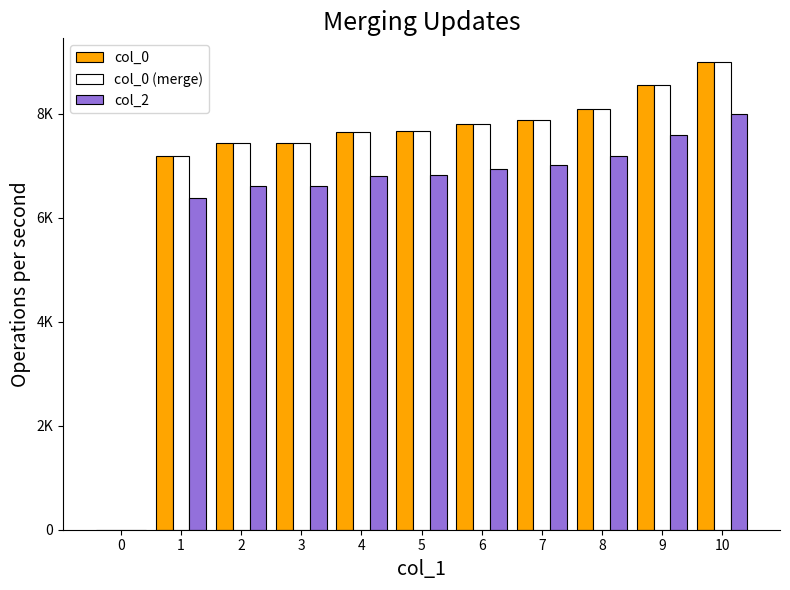

What is the difference between the highest and lowest values at 2?

826.3